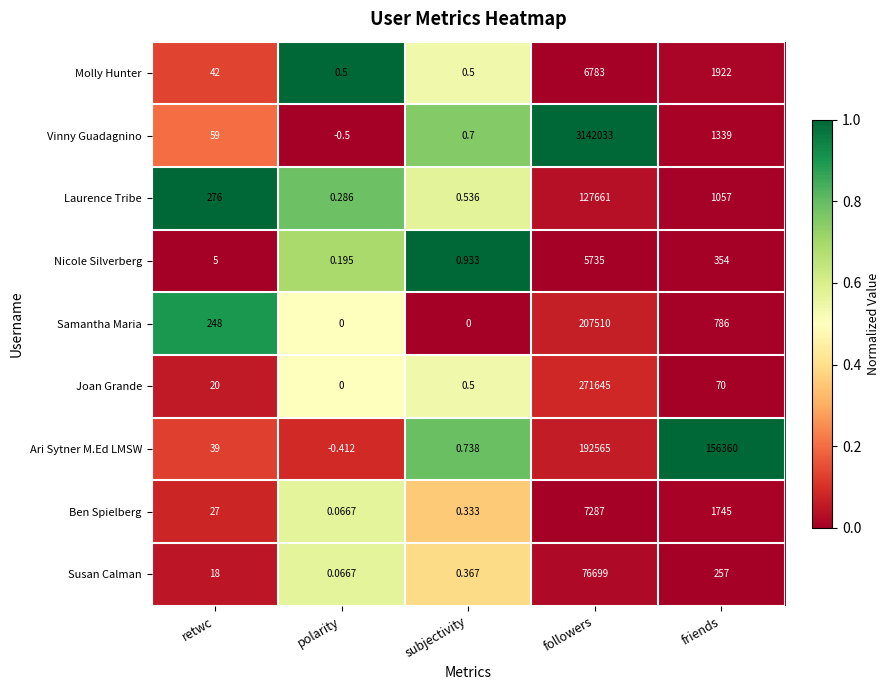

Which series changed the most between followers and friends?

Vinny Guadagnino